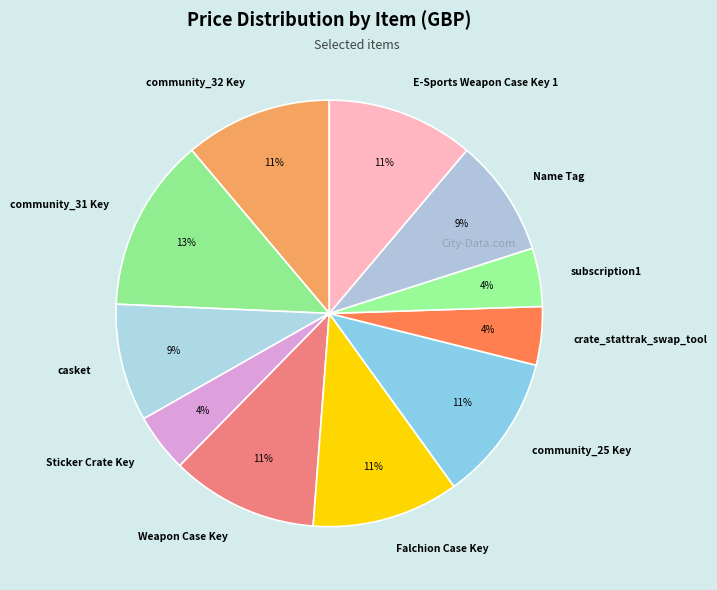

The subscription1 slice represents 4% of the pie. True or false?

True